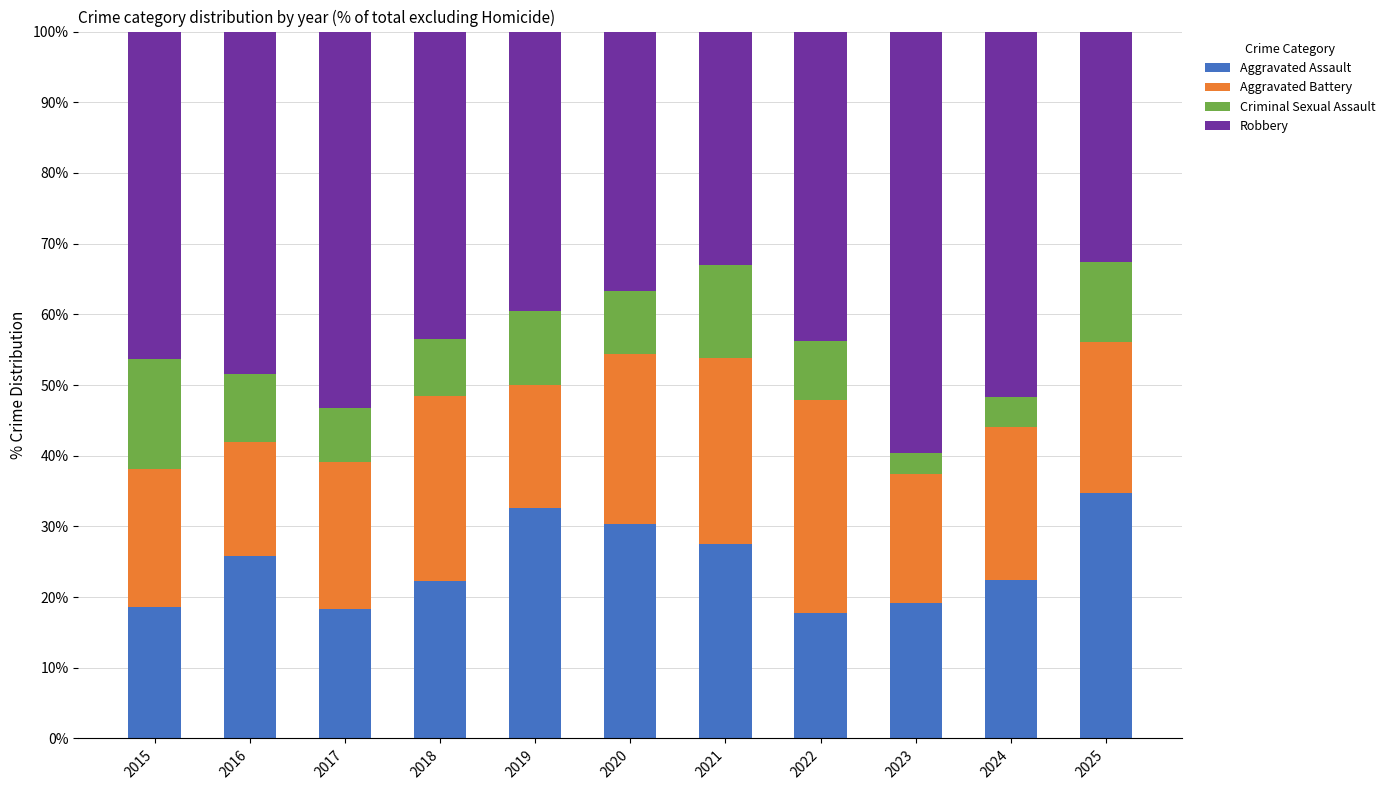

What is the difference between the Aggravated Assault values at 2019 and 2024?

10.2